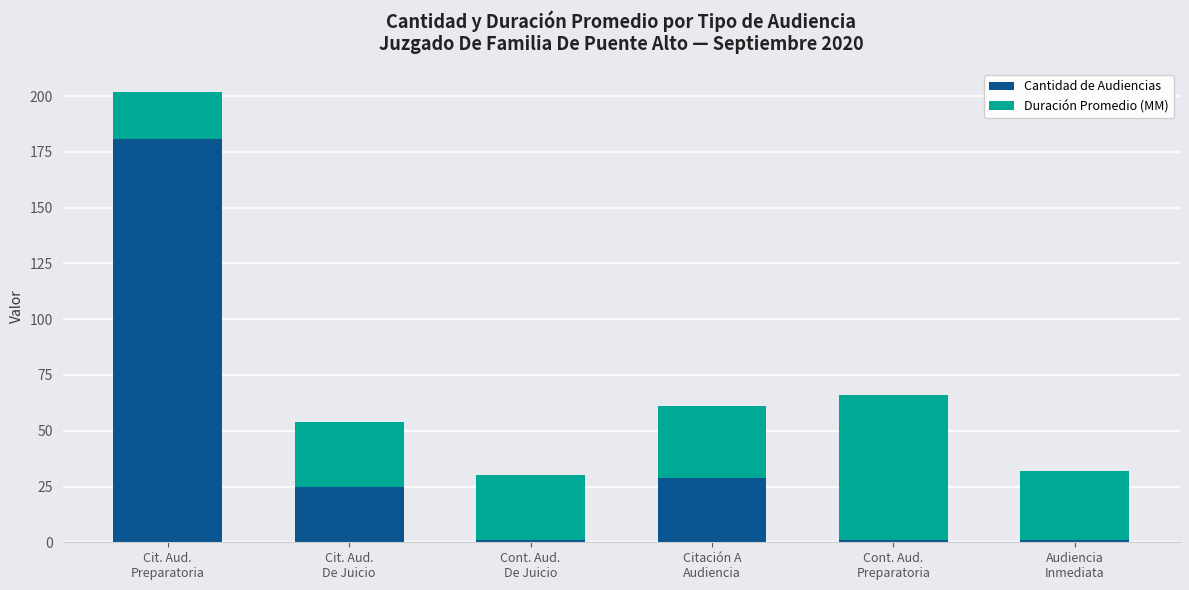

What is the maximum value for Cantidad de Audiencias?

181